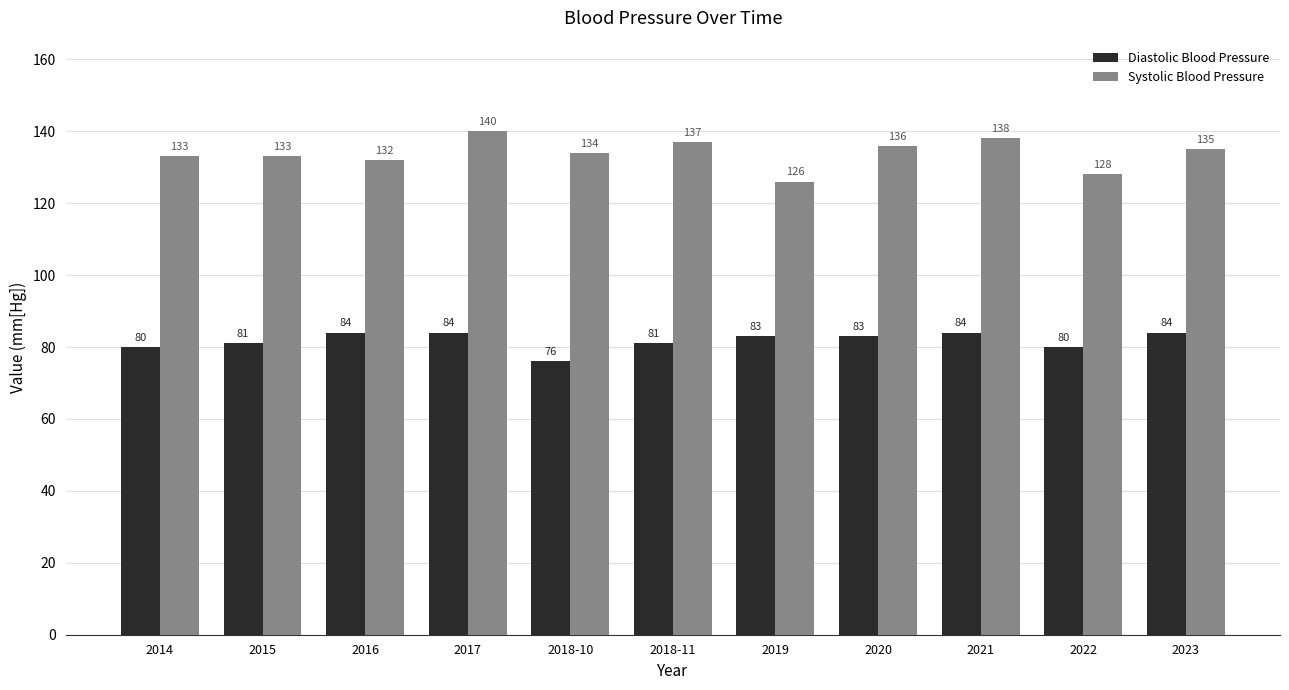

Does the chart contain any negative values?

No